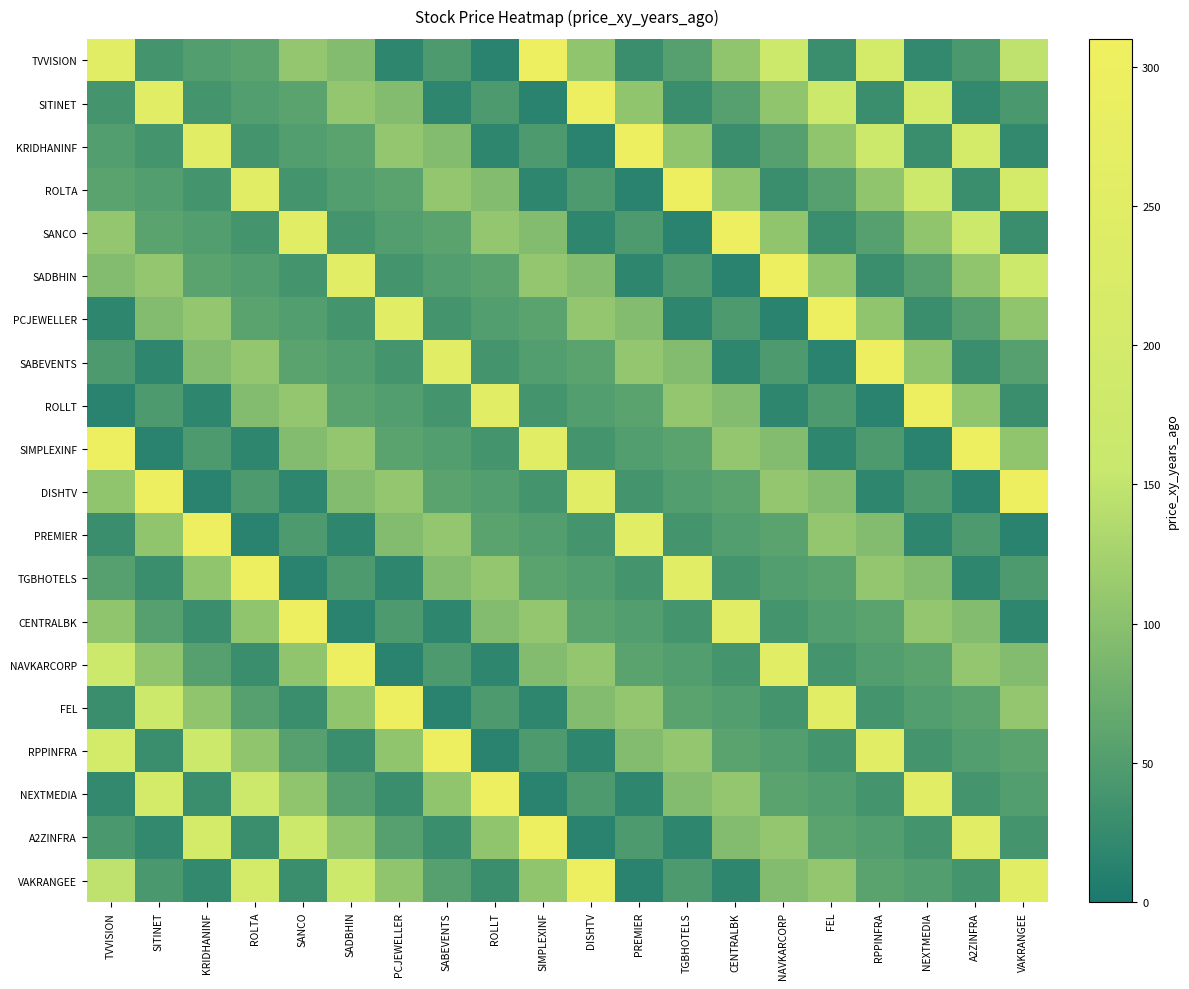

At how many categories does at least one series exceed 136?

20